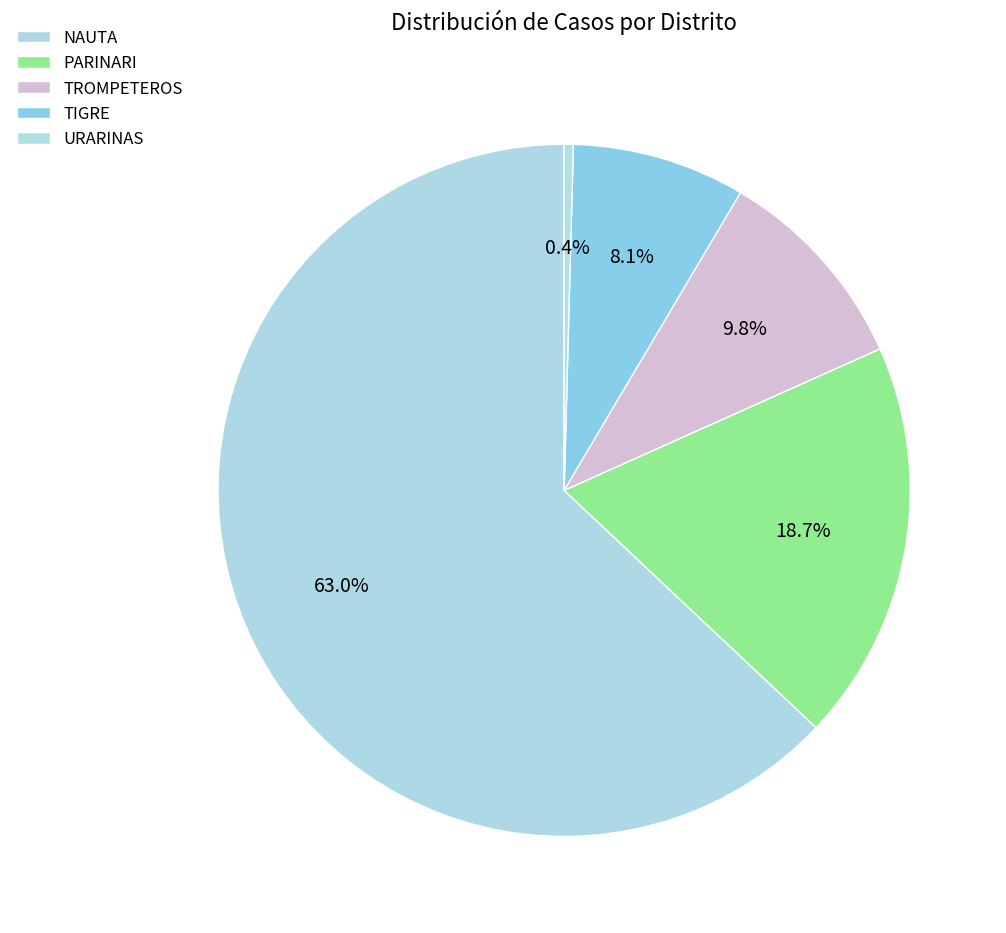

What is the smallest slice in the pie chart?

URARINAS